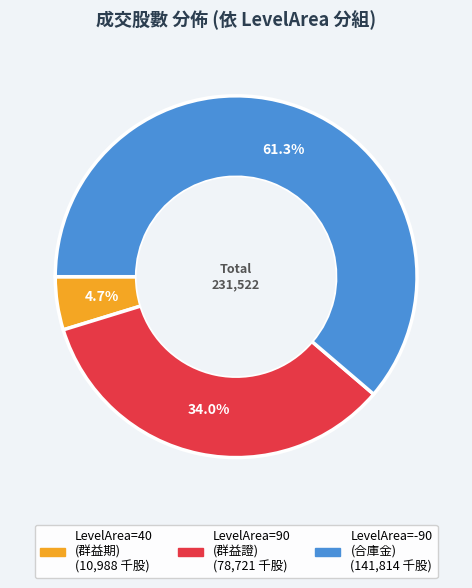

Does any single category account for the majority?

Yes